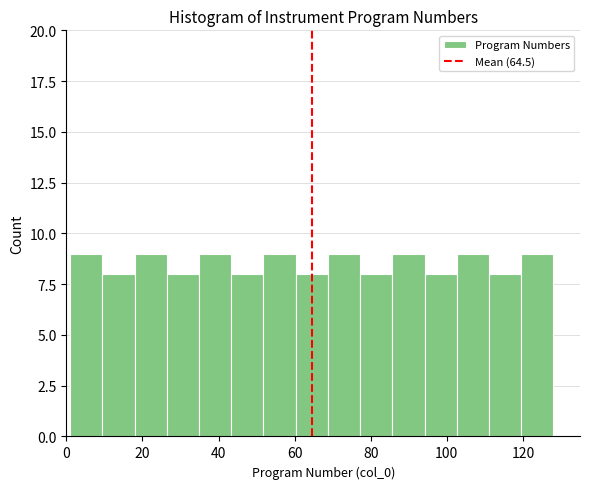

Reading left to right, list every bar in this chart as the range it spans on the x-axis followed by its height. Neither the bar edges nor the heights are printed on the chart, so give them approximately, as read against the axes.

2 to 10: 9
10 to 18: 8
18 to 26: 9
26 to 34: 8
34 to 44: 9
44 to 52: 8
52 to 60: 9
60 to 68: 8
68 to 78: 9
78 to 86: 8
86 to 94: 9
94 to 102: 8
102 to 112: 9
112 to 120: 8
120 to 128: 9